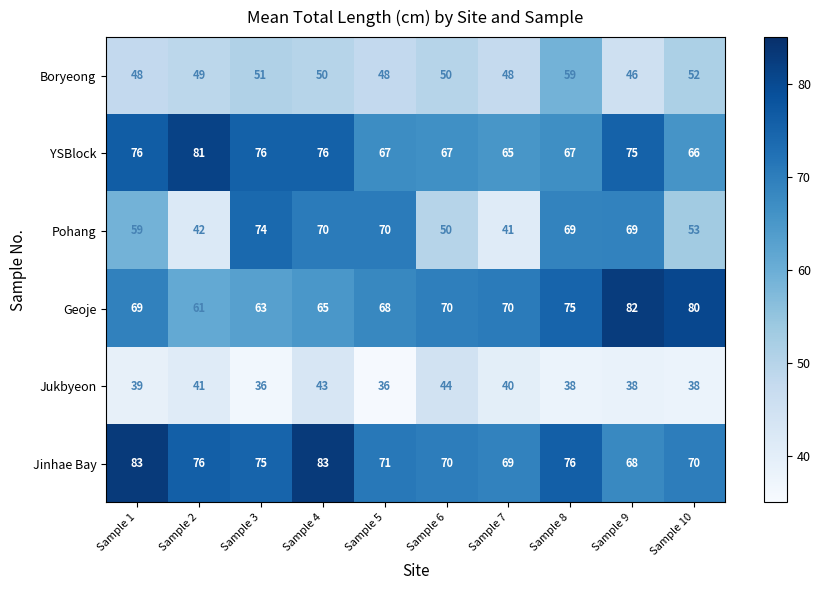

How many distinct data groups are displayed?

6